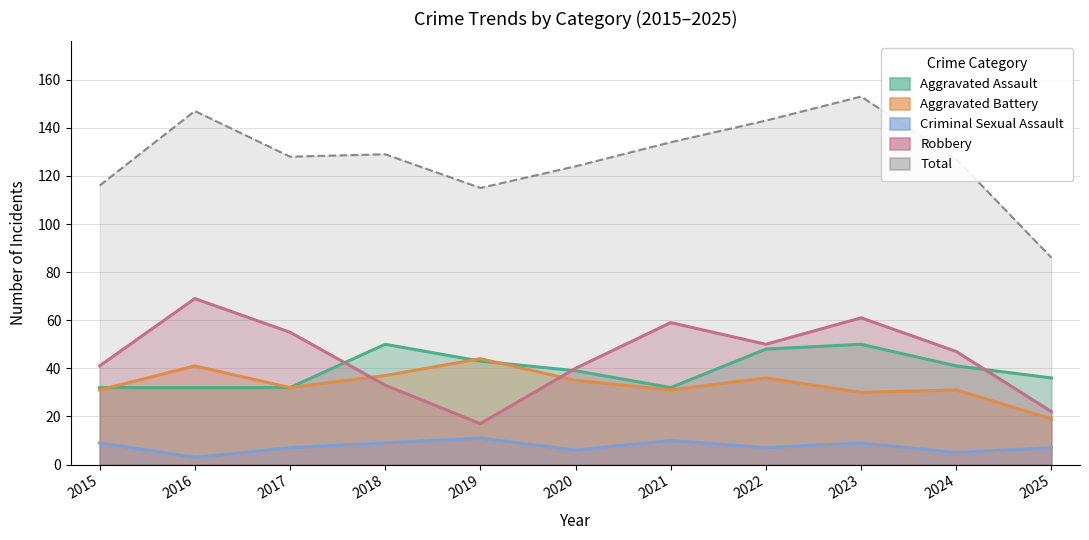

How many Criminal Sexual Assault values are between 6 and 9?

7